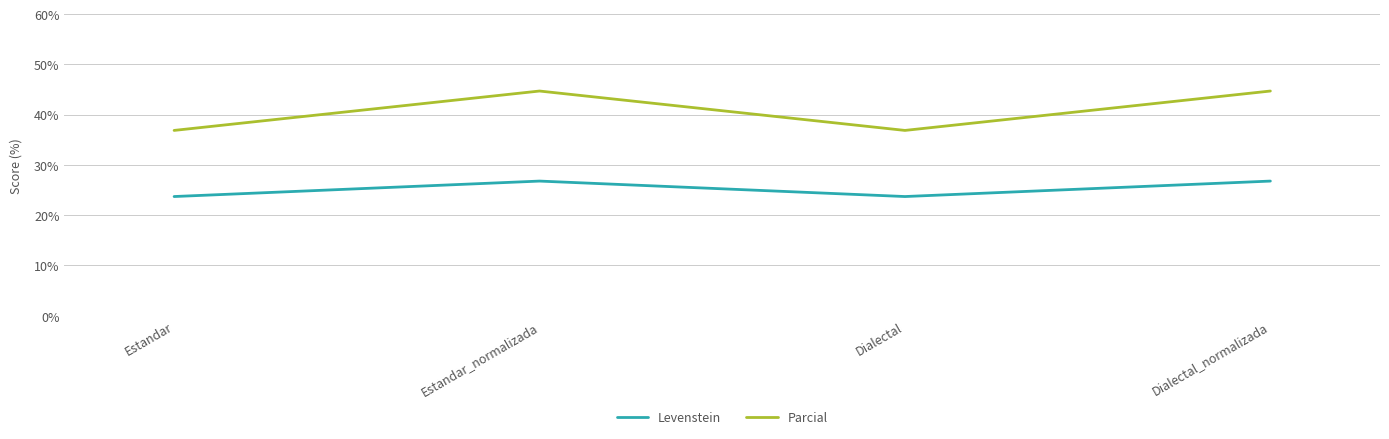

What is the smallest value displayed?

23.7